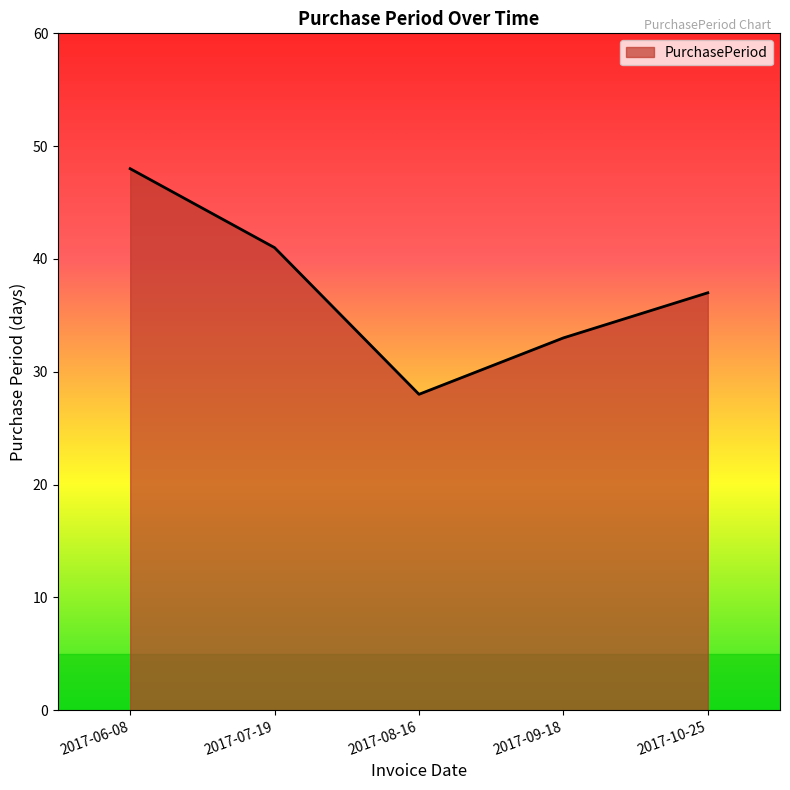

Does the chart have visible grid lines?

No